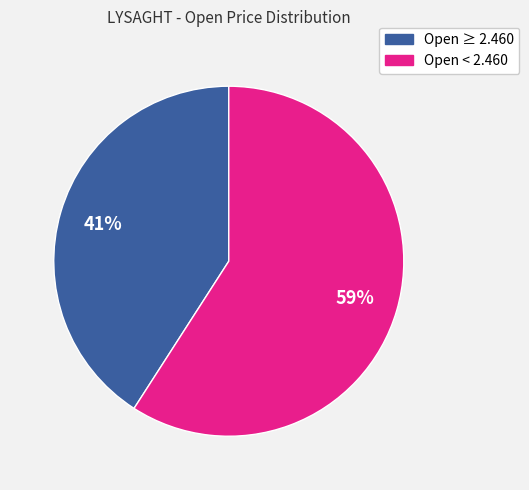

Which has a higher value, Open ≥ 2.460 or Open < 2.460?

Open < 2.460